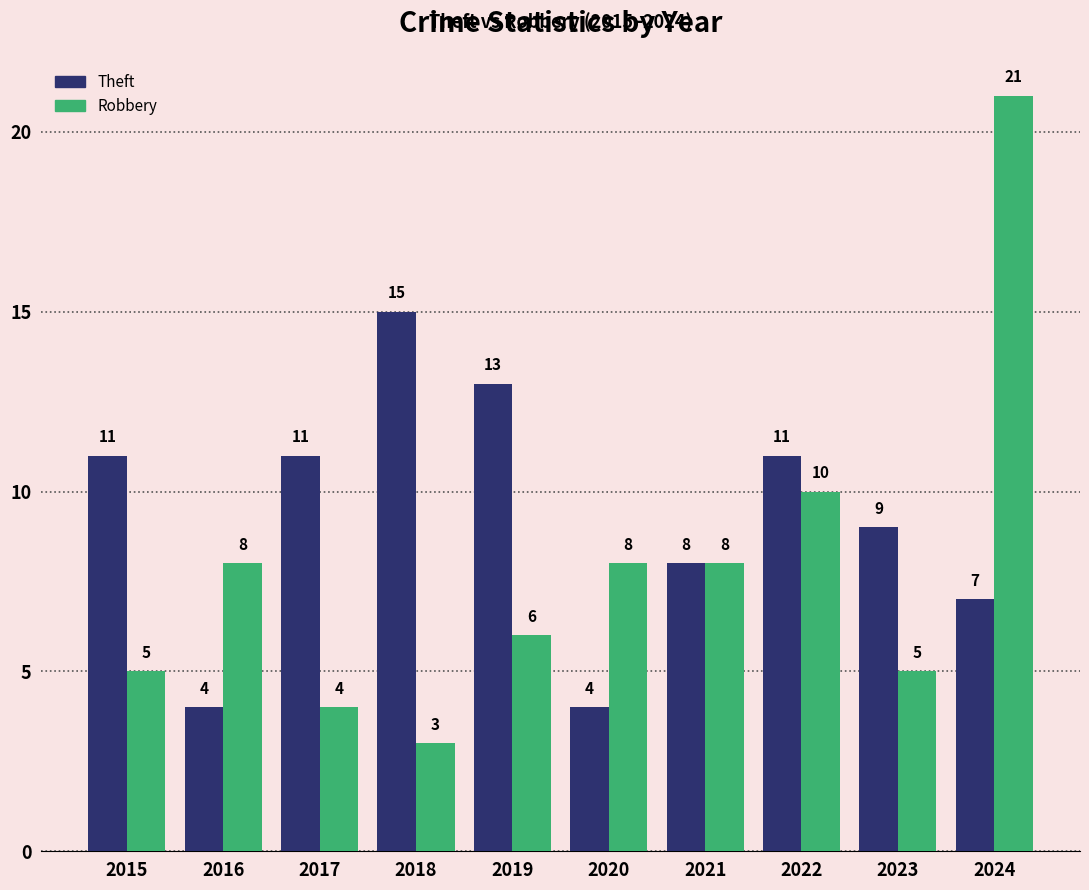

Rank the series at 2023 from highest to lowest value.

Theft, Robbery